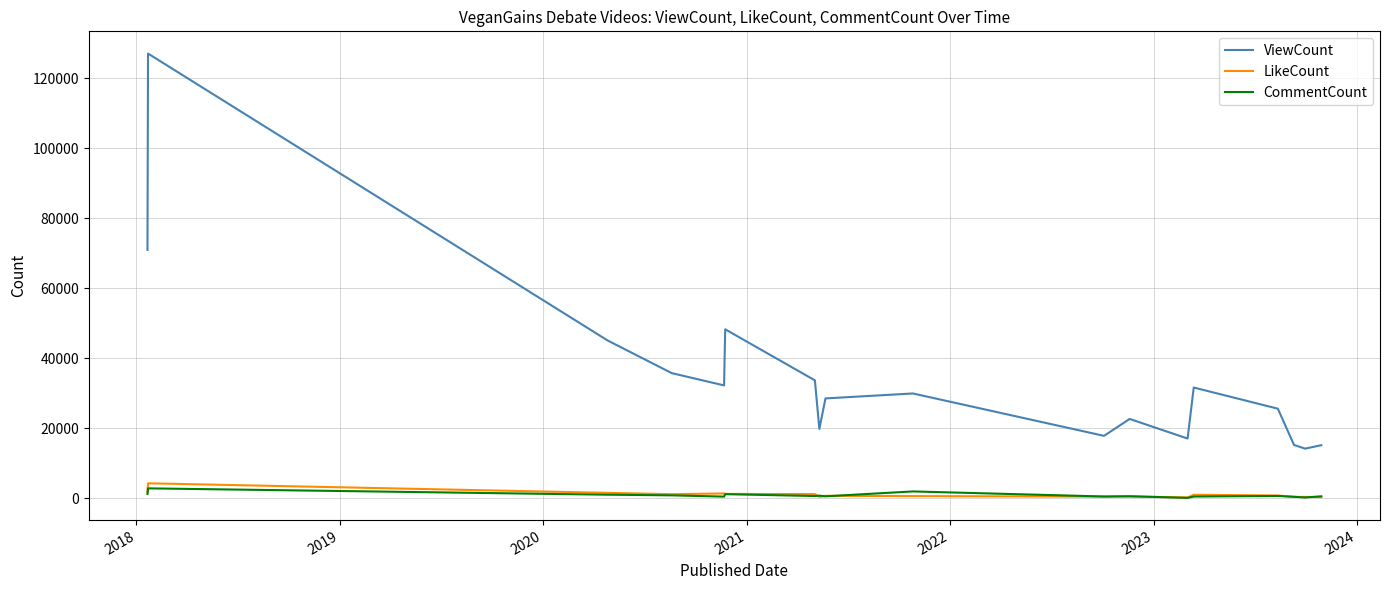

What is the highest value of the LikeCount series?

4282